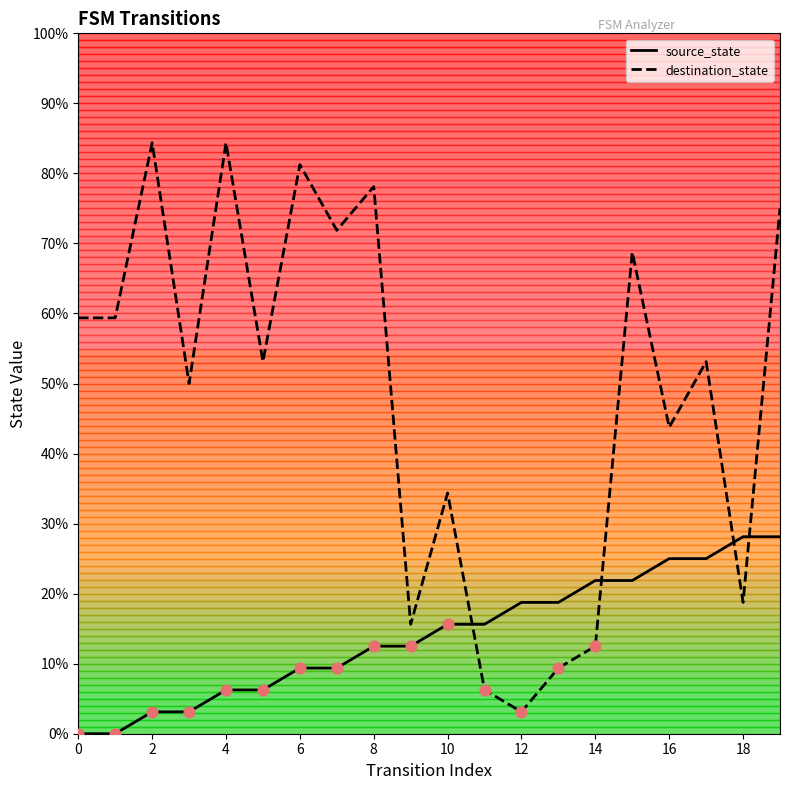

Which series has the largest total across all categories?

destination_state